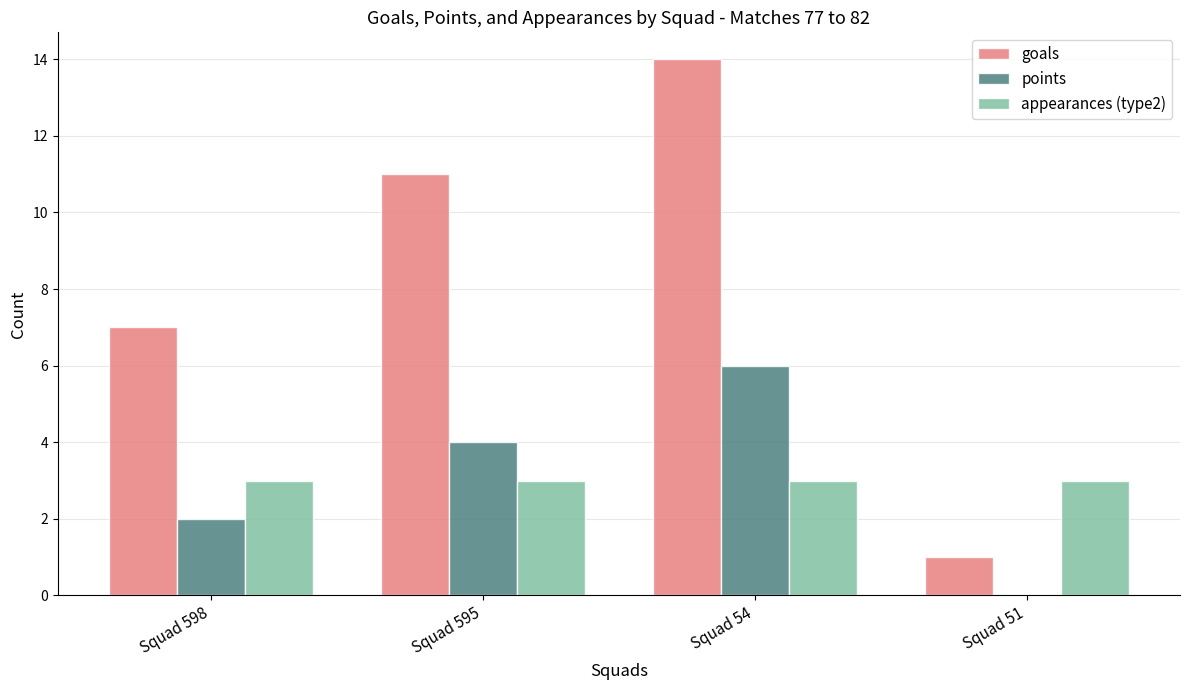

Reading left to right, what are all the values shown in this chart?

goals: 7	11	14	1
points: 2	4	6	0
appearances (type2): 3	3	3	3